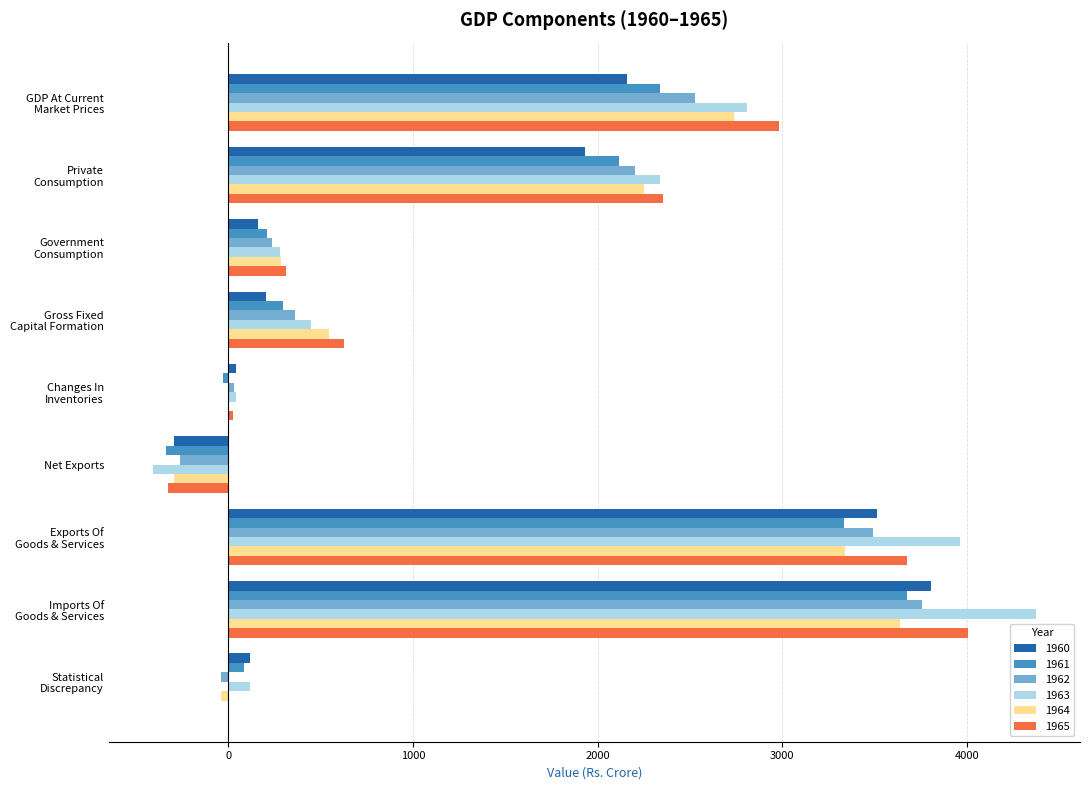

Which series changed the most between Private
Consumption and Imports Of
Goods & Services?

1963